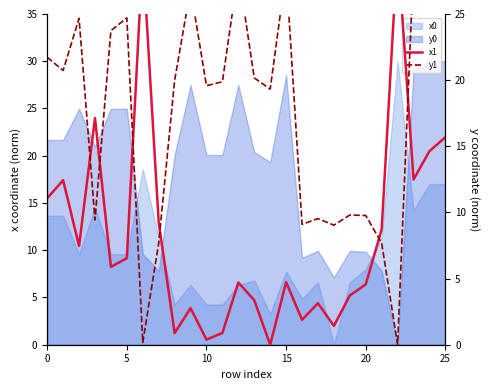

How many values in x1 are above zero?

25